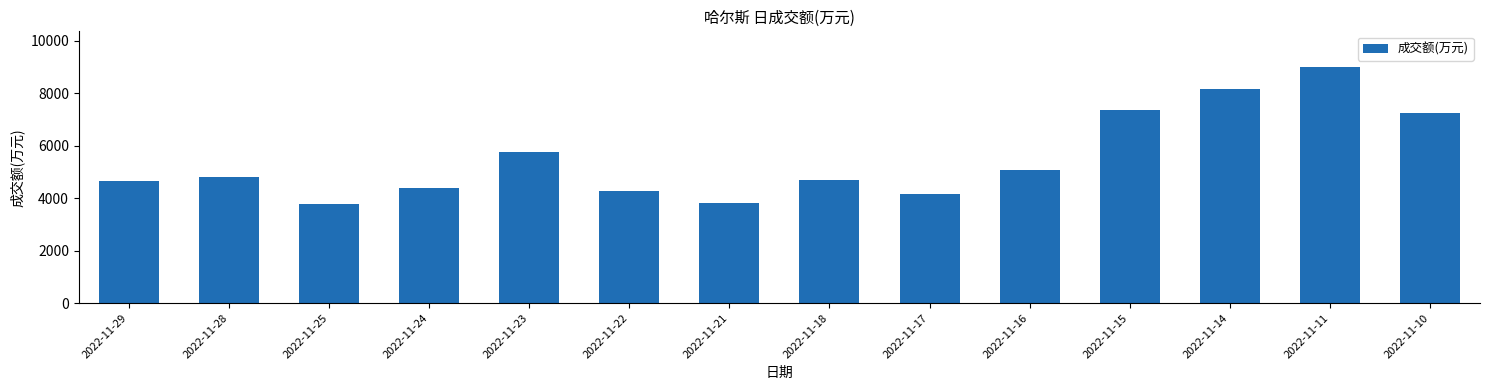

Is it true that the value at 2022-11-11 is 13061?

False